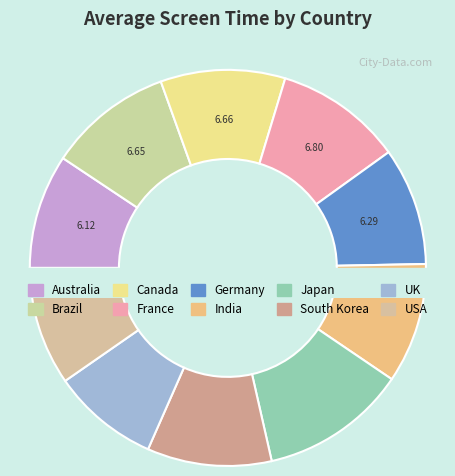

What percentage is NOT represented by UK?

91.3%